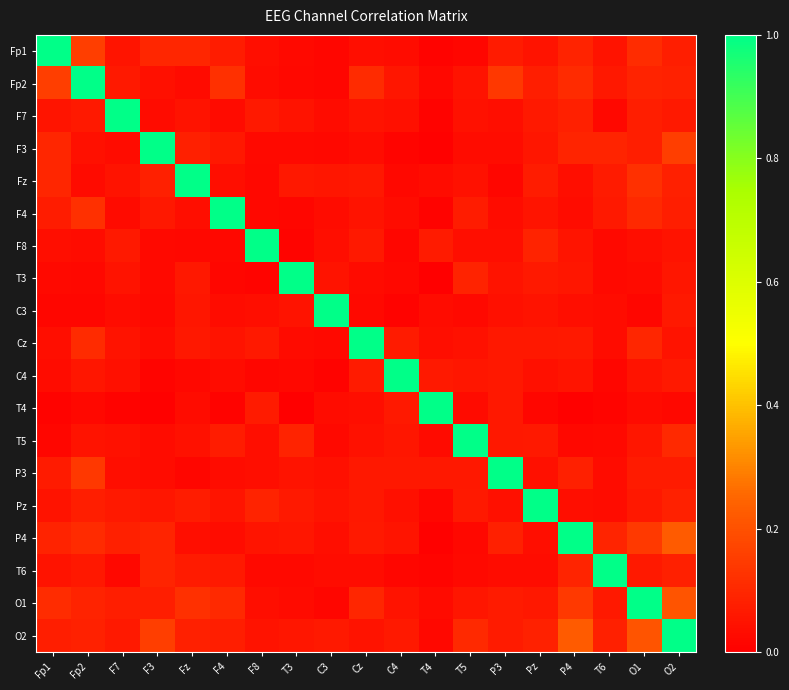

What is the total value across all series at Cz?

2.0